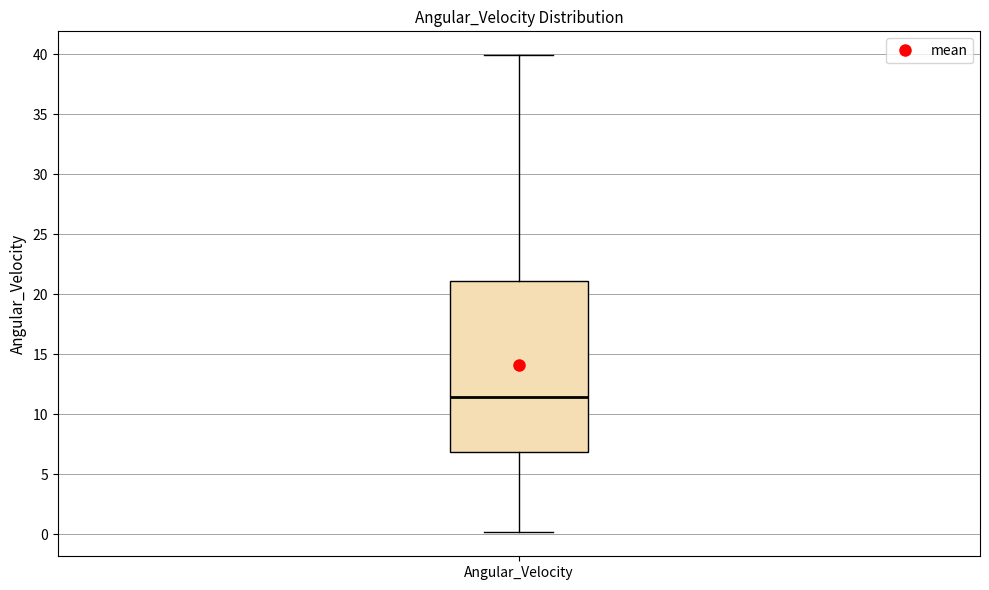

Read this box plot against the y-axis: the position of the median line, the range covered by the box, and the ends of both whiskers. The values are not printed on the chart, so give them approximately, as read against the axis.

median 11.5, box 7.0 to 21.0, whiskers 0.0 to 40.0